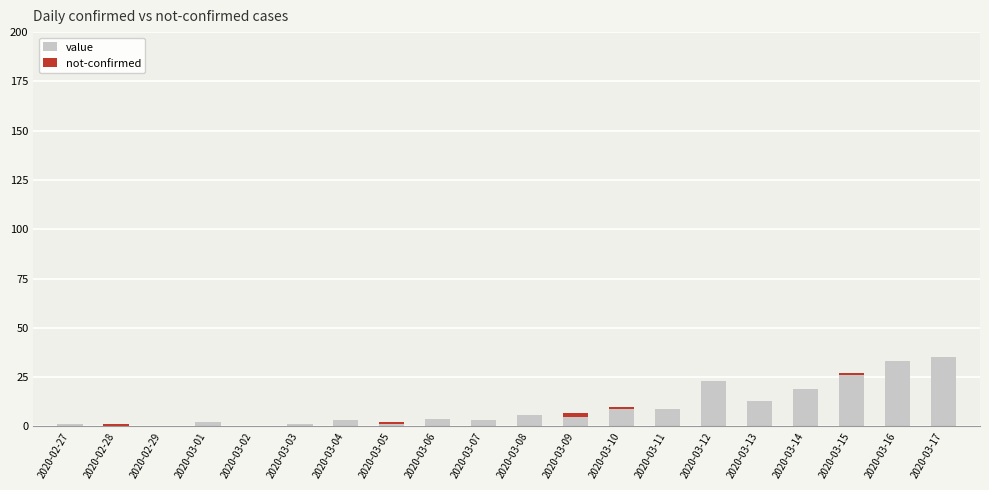

Is it true that value equals 0 at 2020-02-29?

True